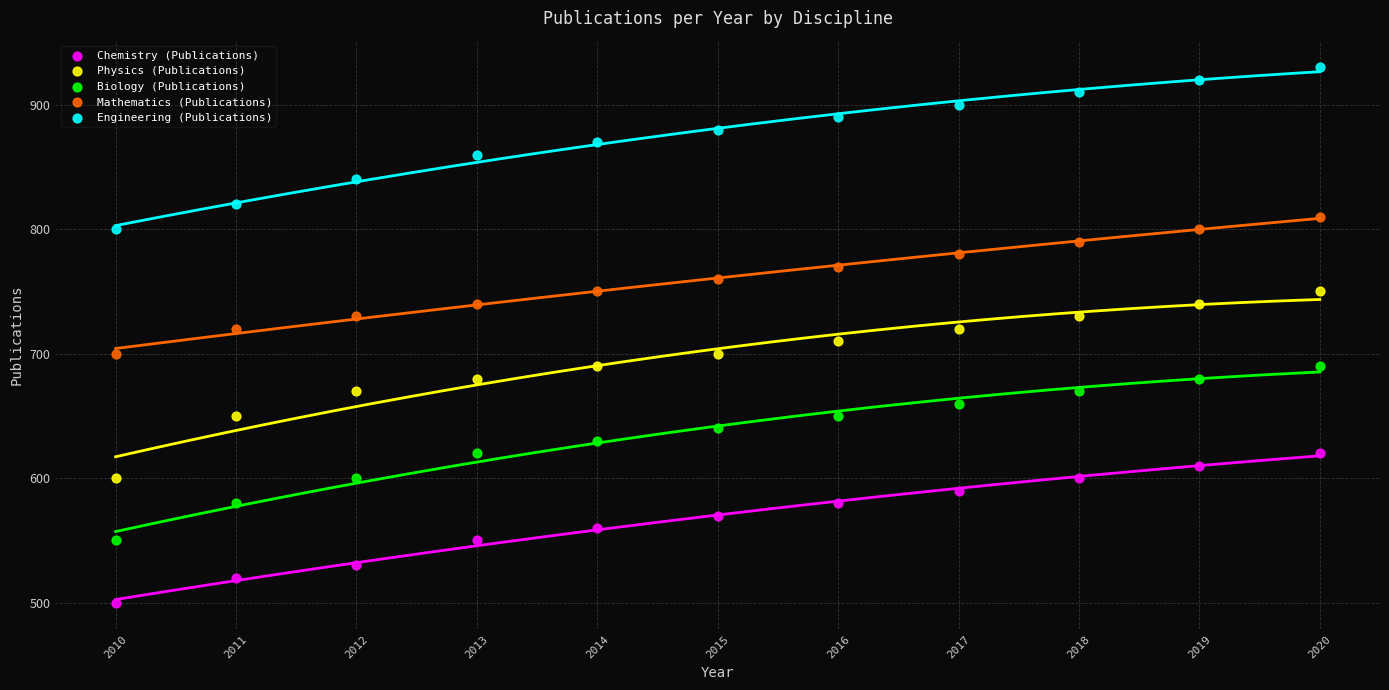

What are all the series names shown in the legend?

Chemistry (Publications), Physics (Publications), Biology (Publications), Mathematics (Publications), Engineering (Publications)